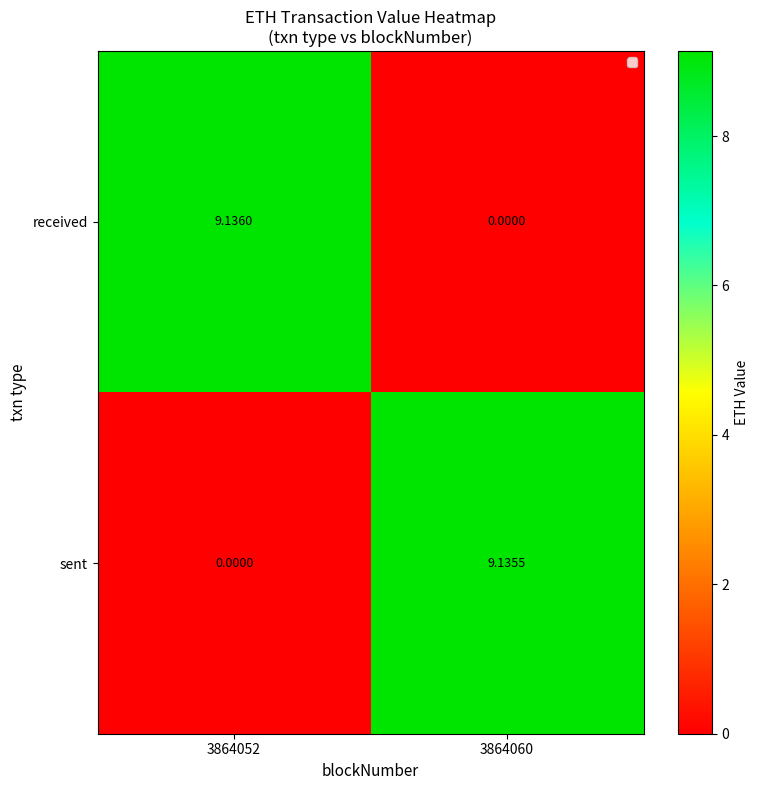

Rank the series at 3864052 from lowest to highest value.

sent, received